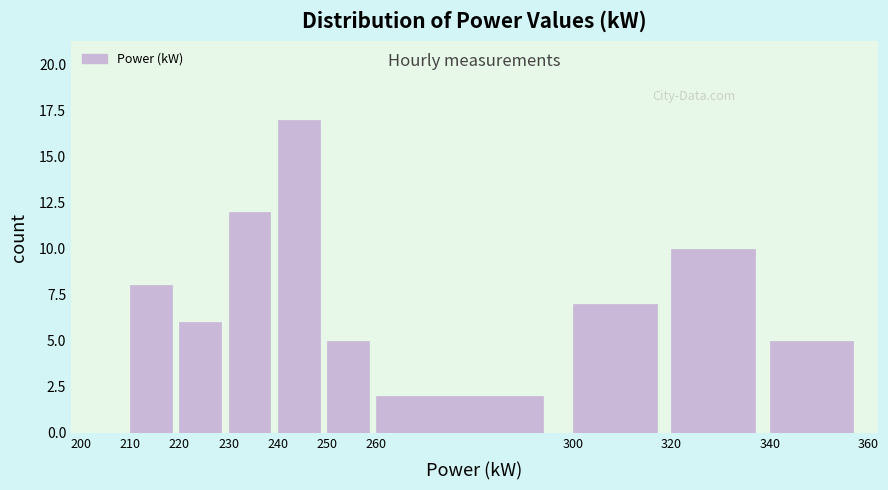

Over which range of the x-axis is the bar tallest?

240 to 250